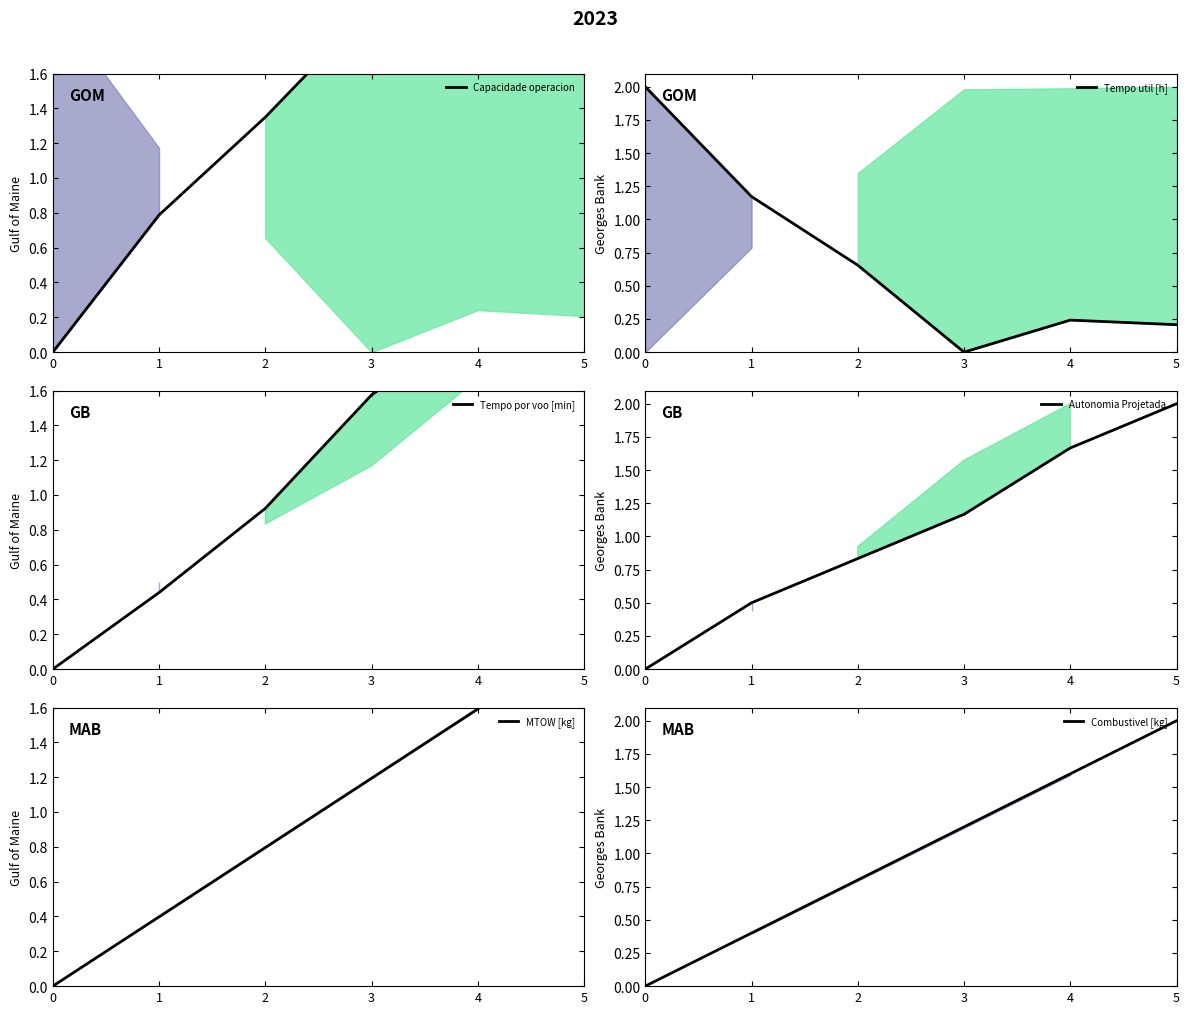

Between 4 and 3, which is larger?

4